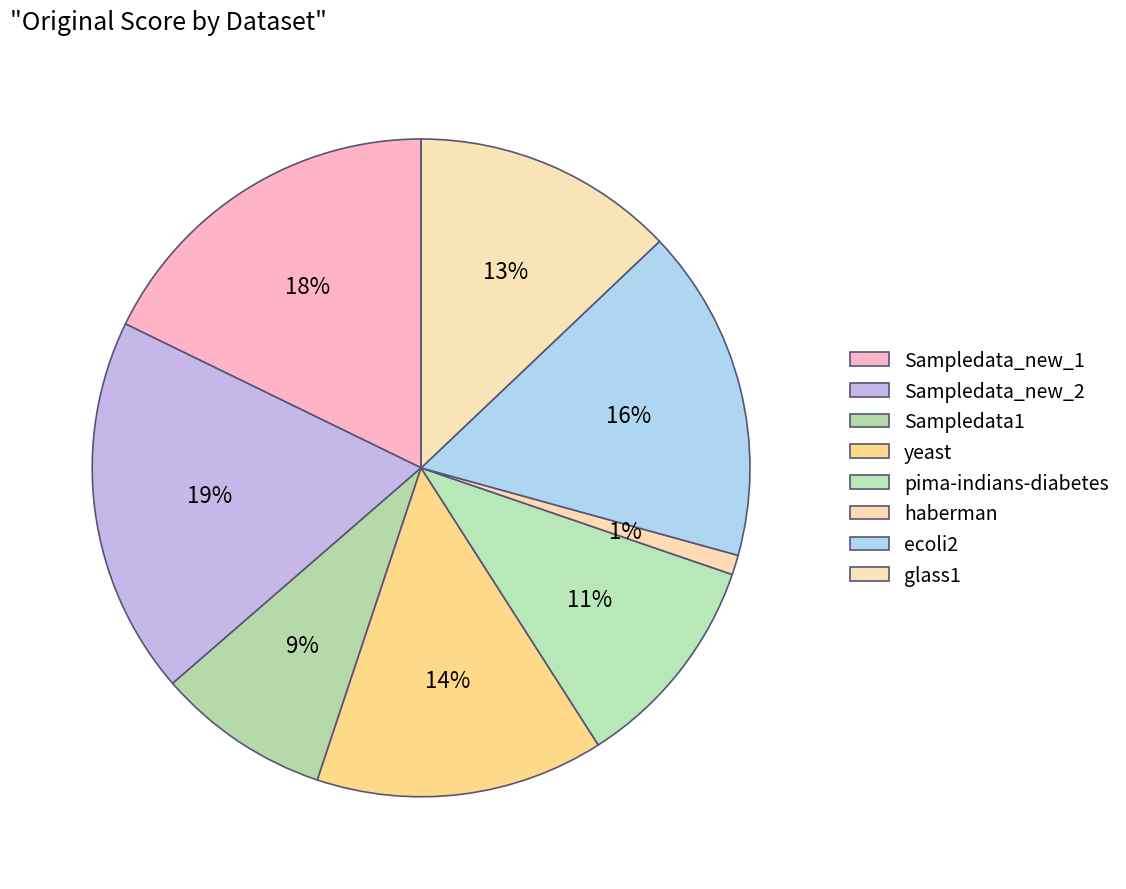

The Sampledata1 slice represents 9% of the pie. True or false?

True